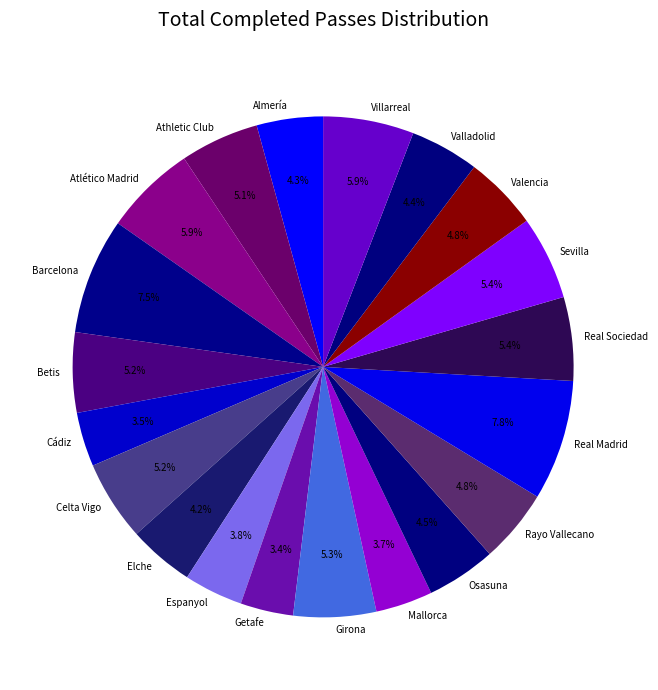

To the nearest percent, what is the average slice percentage?

5%